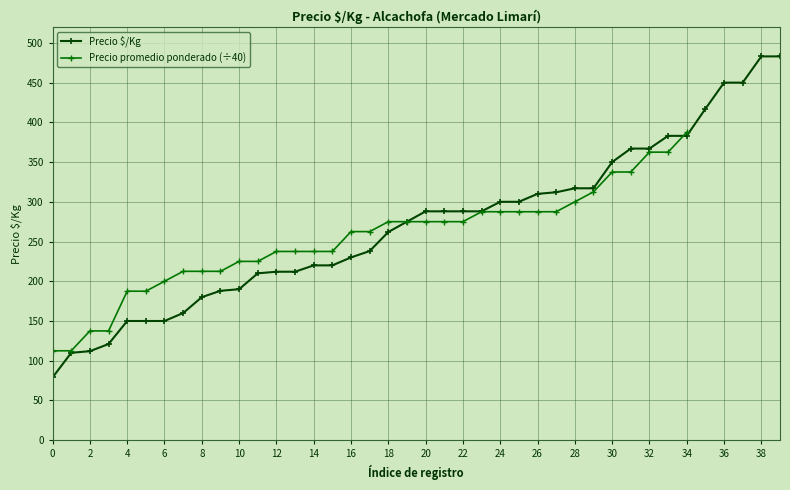

True or false: Precio $/Kg has a value of 483 at 38.

True